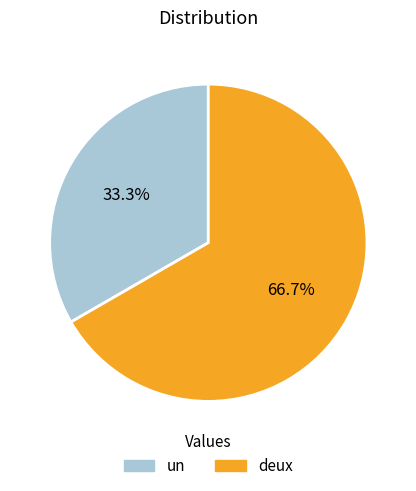

To the nearest percent, what is the difference between the un and deux slice percentages?

33%